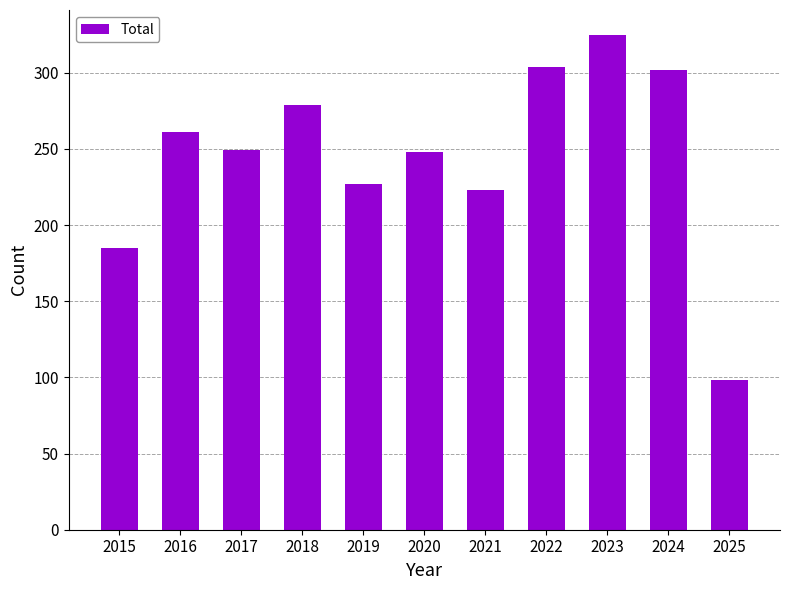

What is the smallest value displayed?

98